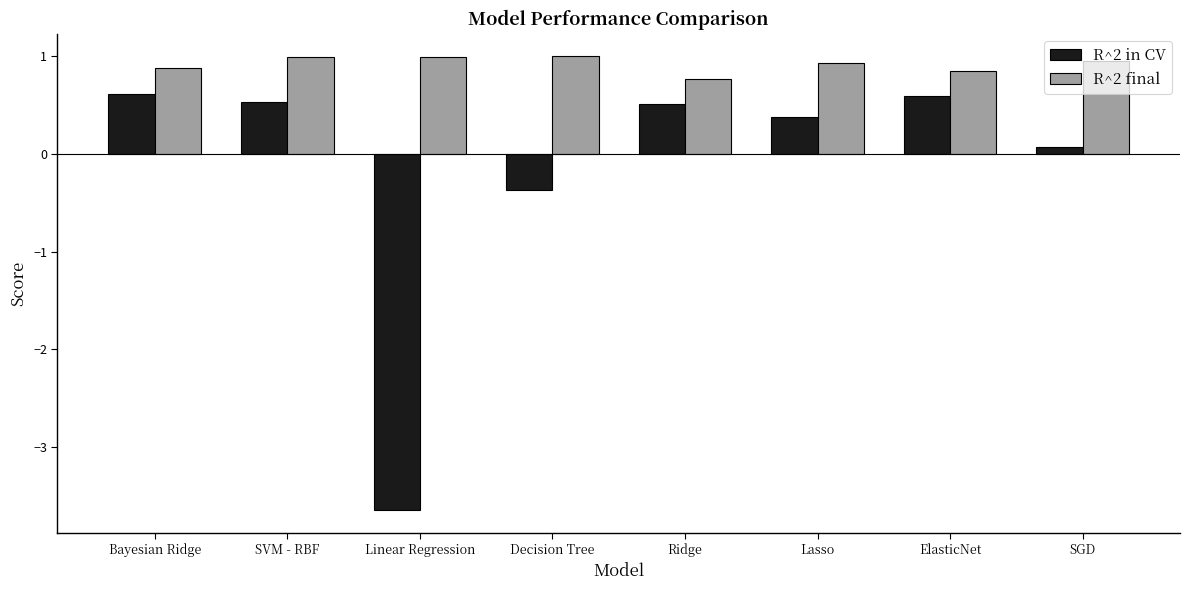

True or false: R^2 in CV has a value of 0.6 at ElasticNet.

True